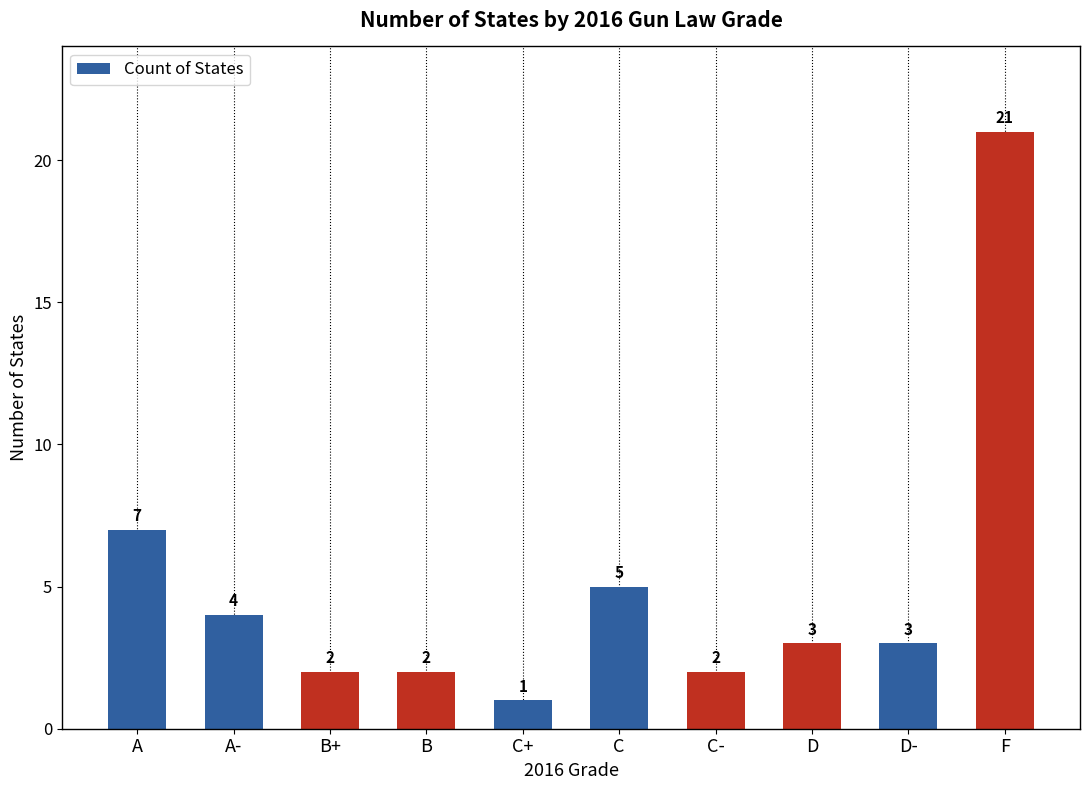

What is the label of the 9th bar from the left?

D-